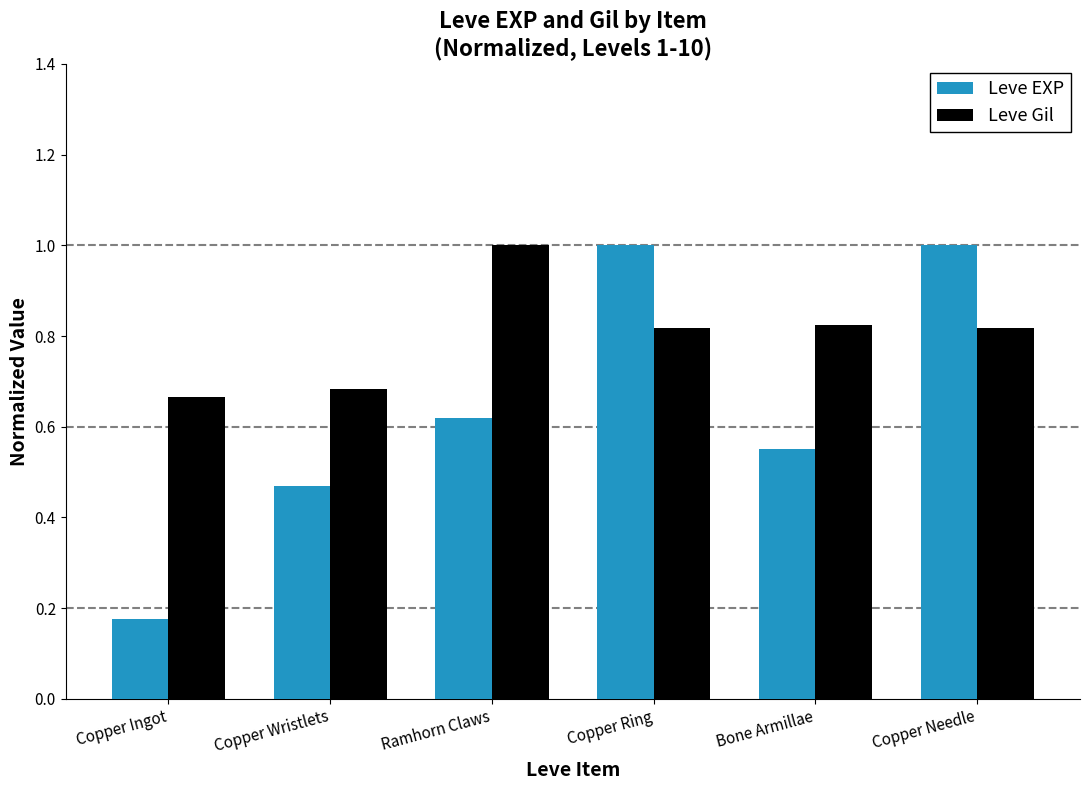

How many groups of bars are there?

6